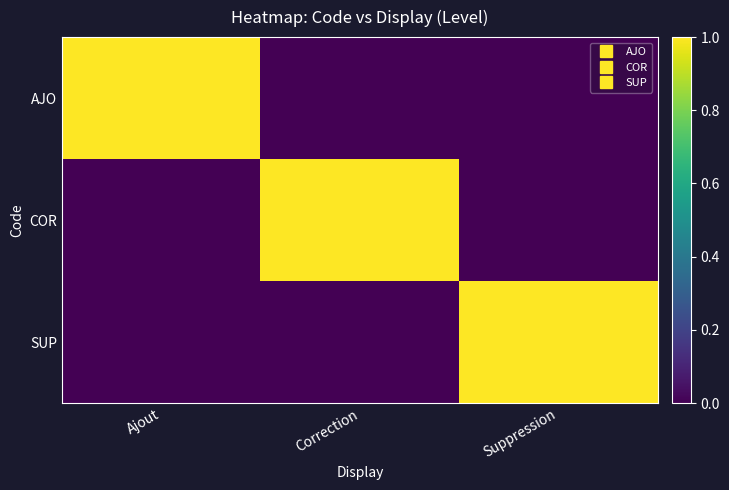

Reading right to left, transcribe all the data shown in this chart.

AJO: Suppression=0	Correction=0	Ajout=1
COR: Suppression=0	Correction=1	Ajout=0
SUP: Suppression=1	Correction=0	Ajout=0